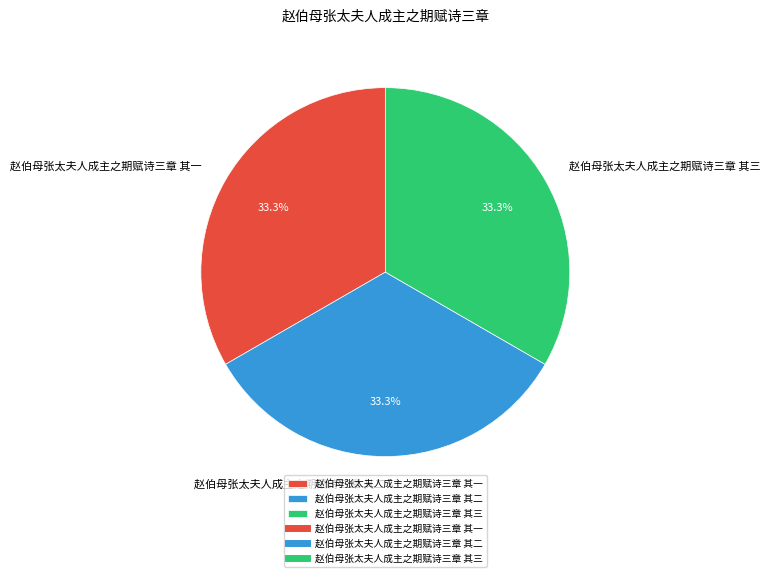

What portion of the pie excludes 赵伯母张太夫人成主之期赋诗三章 其一?

66.7%